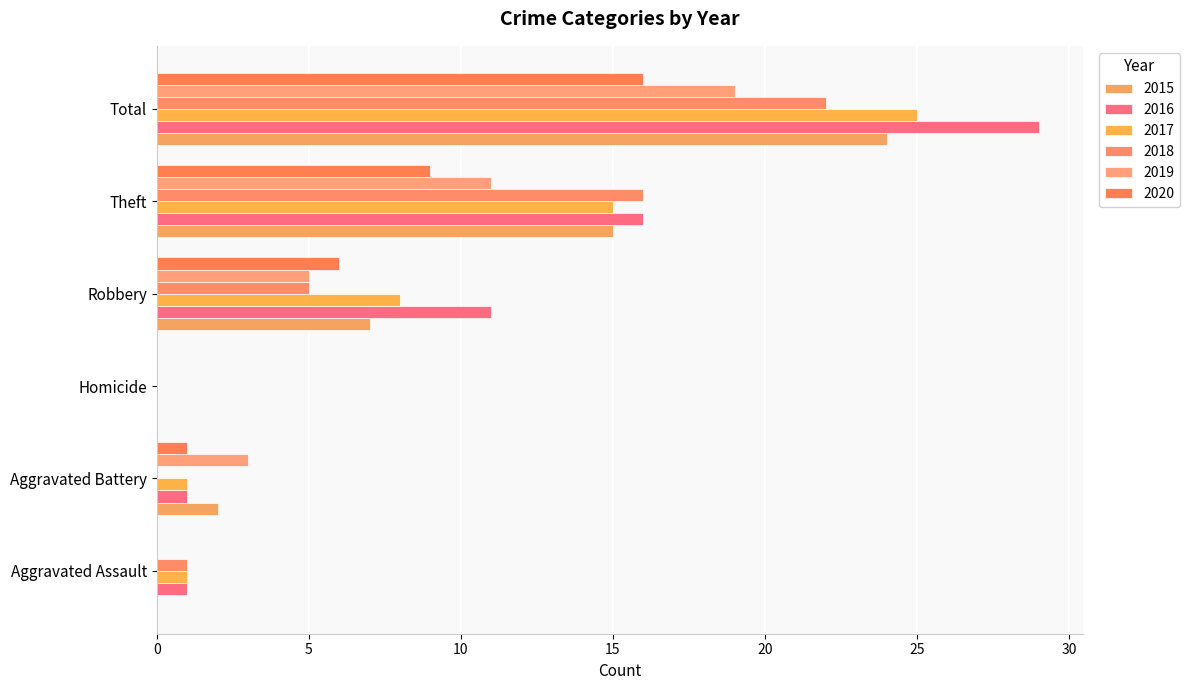

How many categories are shown in the chart?

6